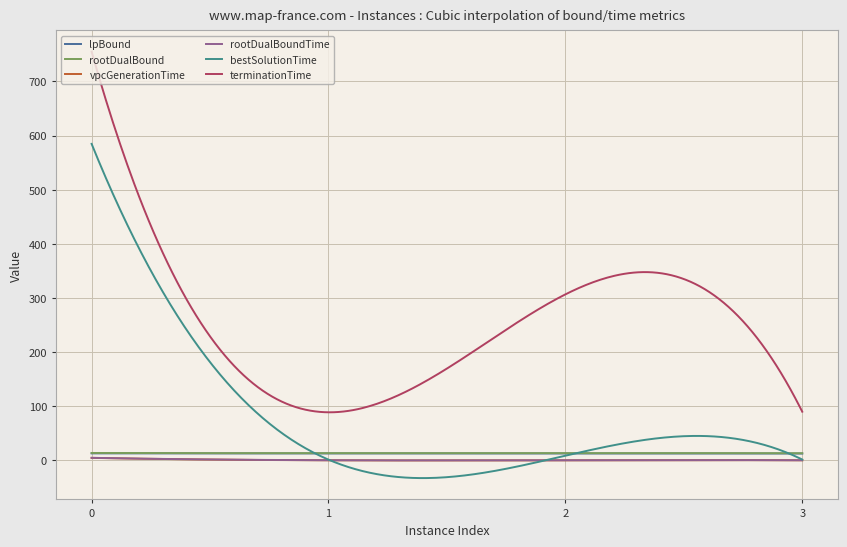

True or false: rootDualBound has more than 1 points higher than both neighbors.

False